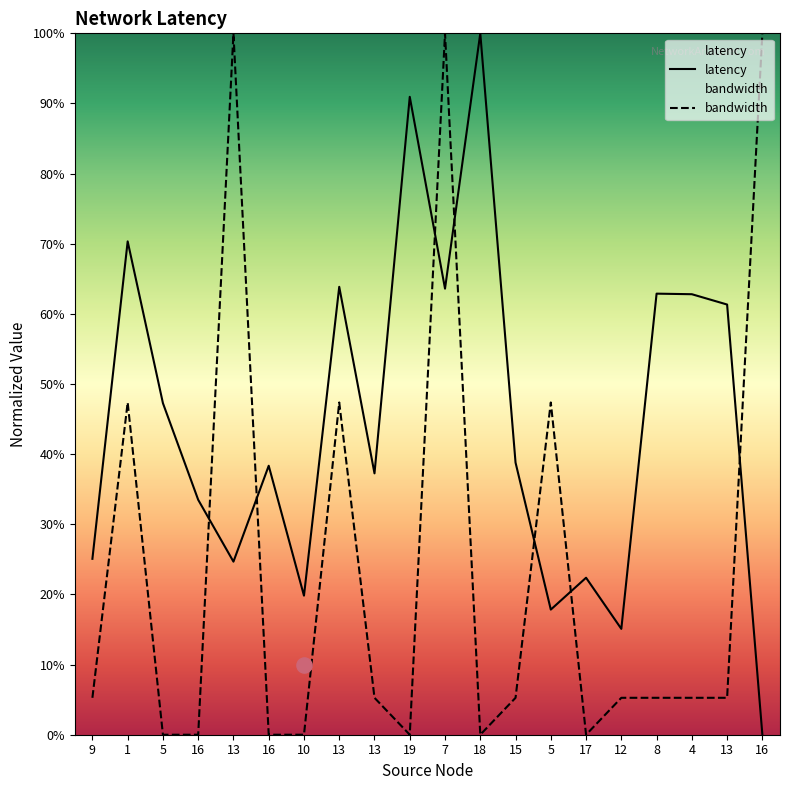

Which series has the widest spread of Y values?

latency